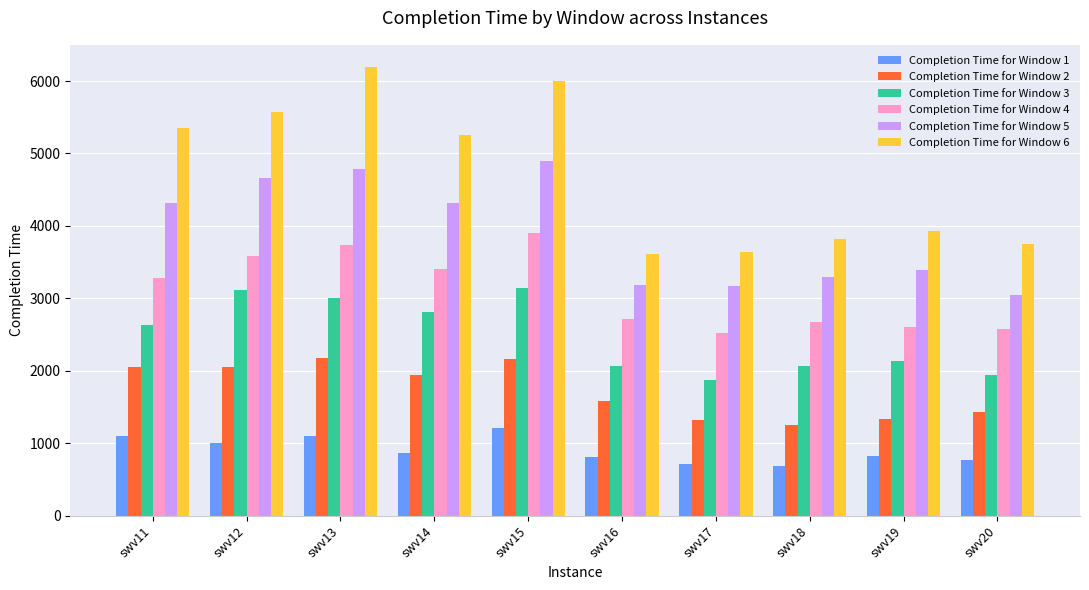

What is the sum of the Completion Time for Window 3 values at swv13 and swv16?

5074